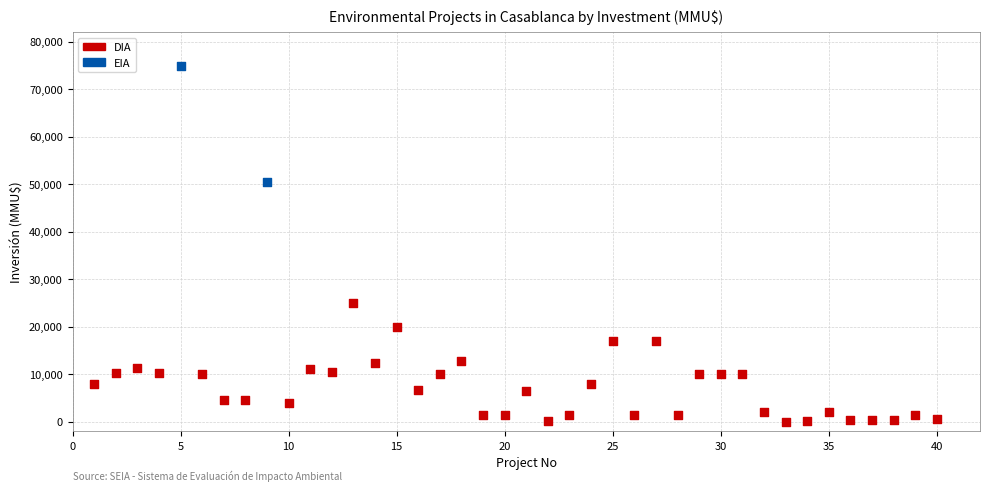

What are all the series names shown in the legend?

DIA, EIA